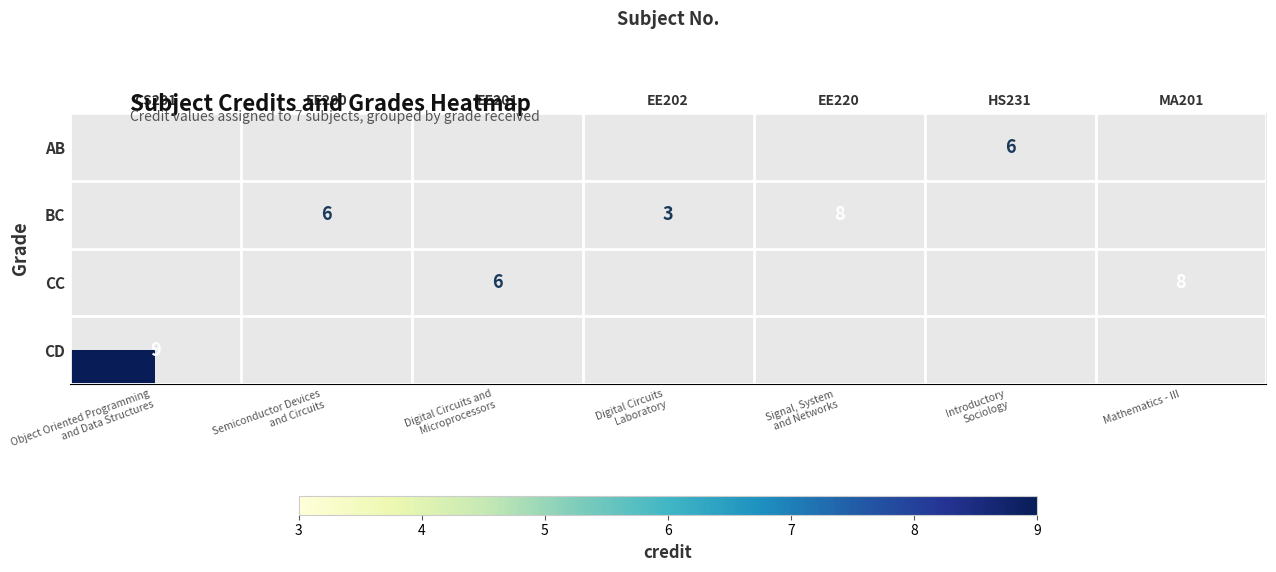

At which label is row_3 closest to 9?

CS201